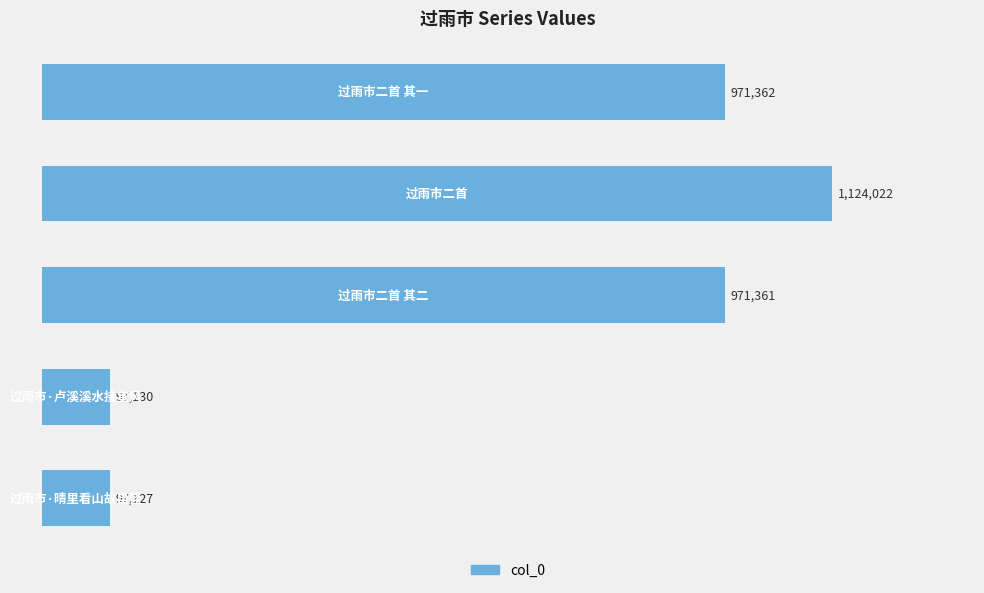

Does the chart contain any negative values?

No